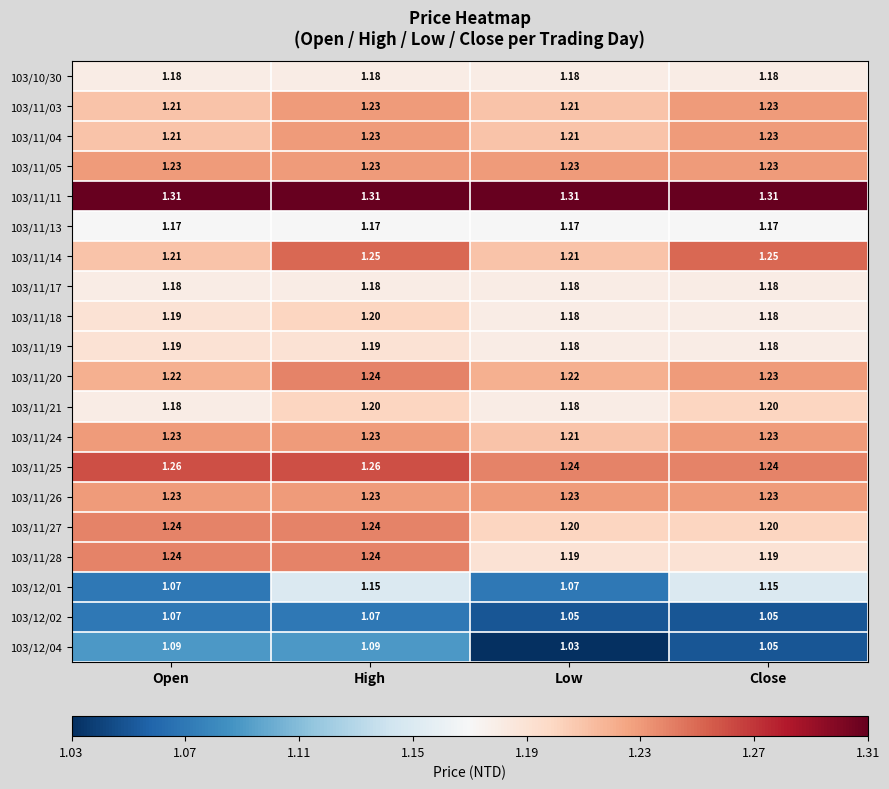

At which label does 103/11/24 reach its minimum?

Low